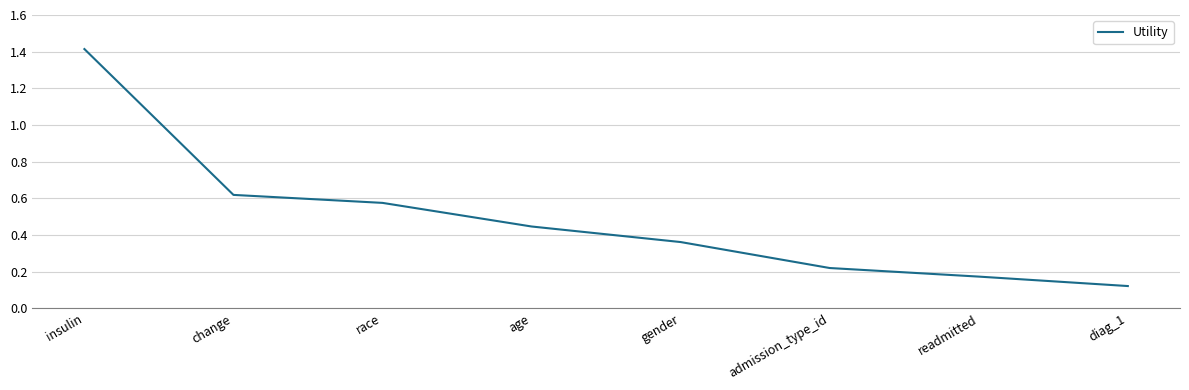

Rank the categories by value from lowest to highest.

diag_1, readmitted, admission_type_id, gender, age, race, change, insulin